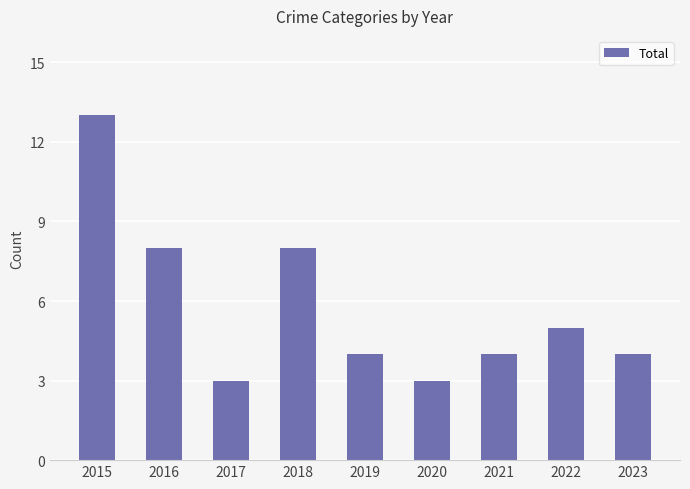

What is the change in value from 2017 to 2021?

+1